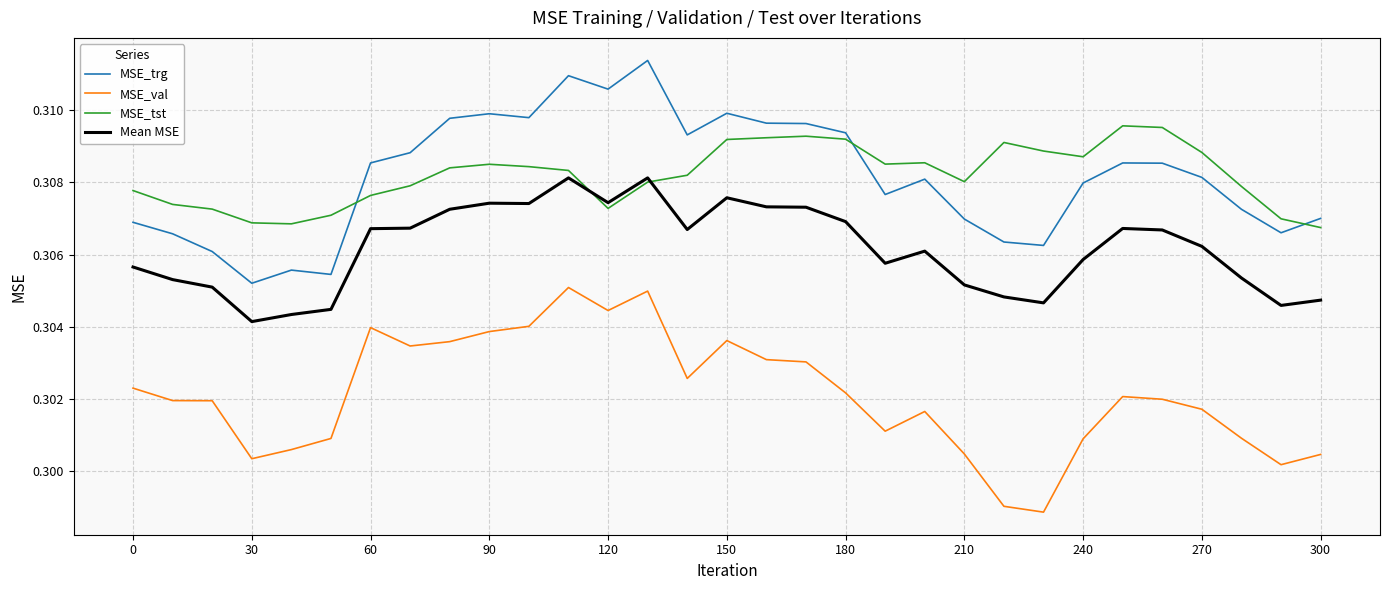

What are all the series names shown in the legend?

MSE_trg, MSE_val, MSE_tst, Mean MSE